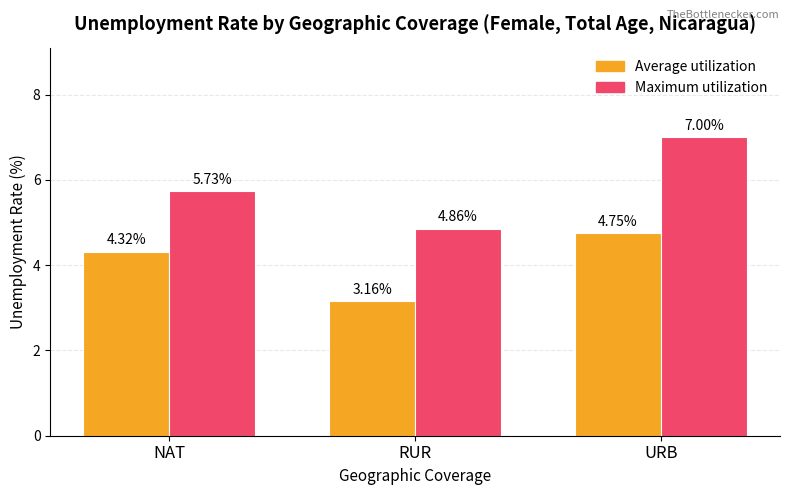

Which category has the lowest value in the Maximum utilization series?

RUR